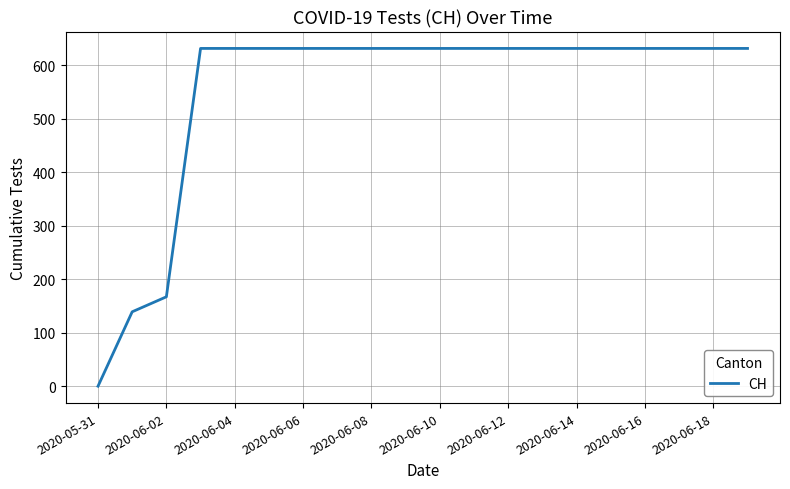

How many distinct data groups are displayed?

1